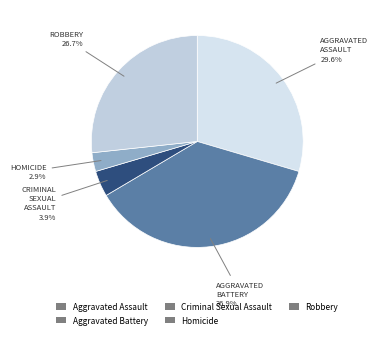

What percentage is NOT represented by Aggravated Assault?

70.4%